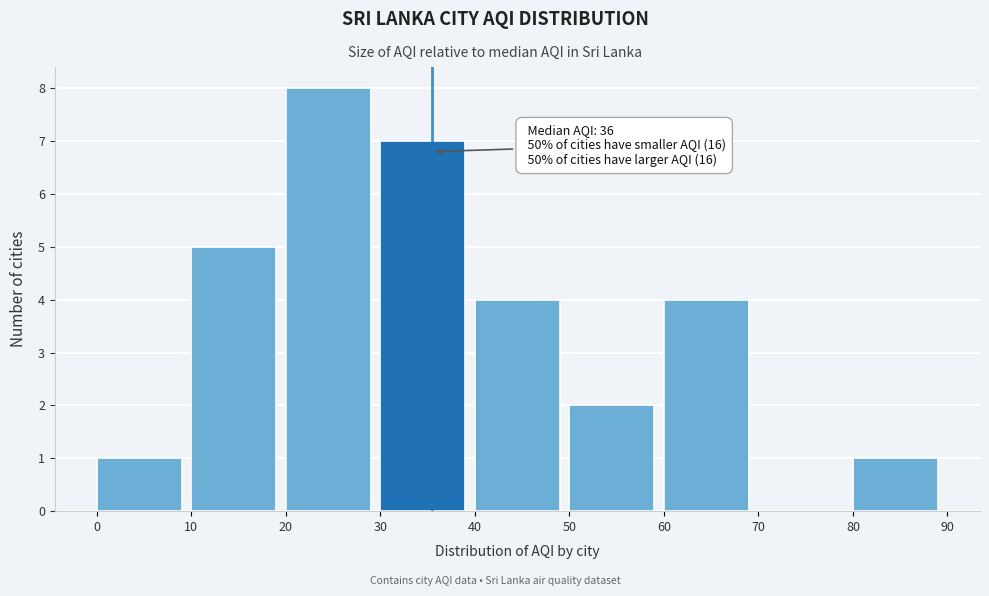

Which range on the x-axis has the tallest bar?

20 to 30